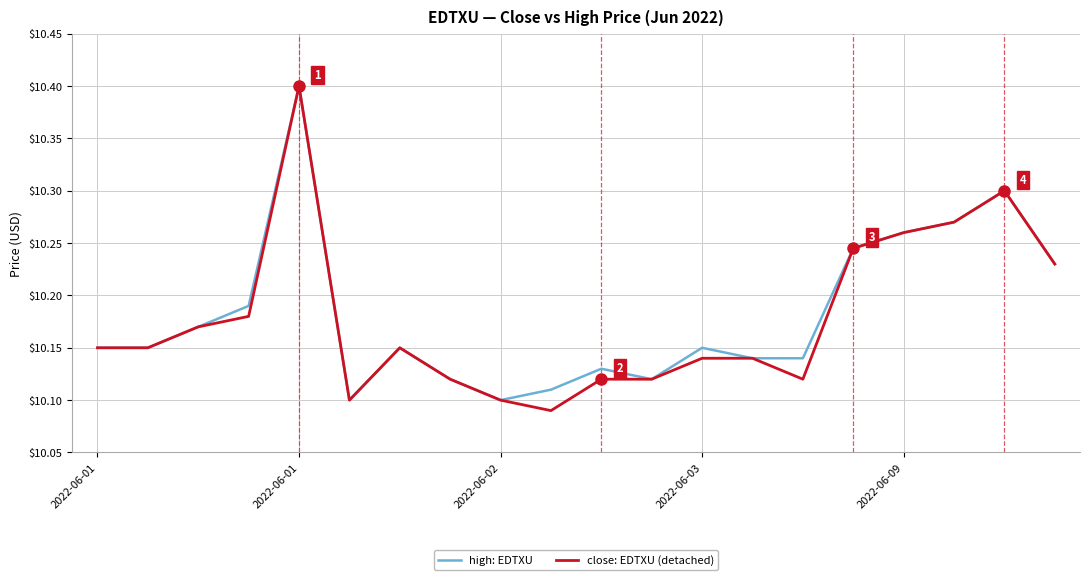

What is the greatest value displayed?

10.4